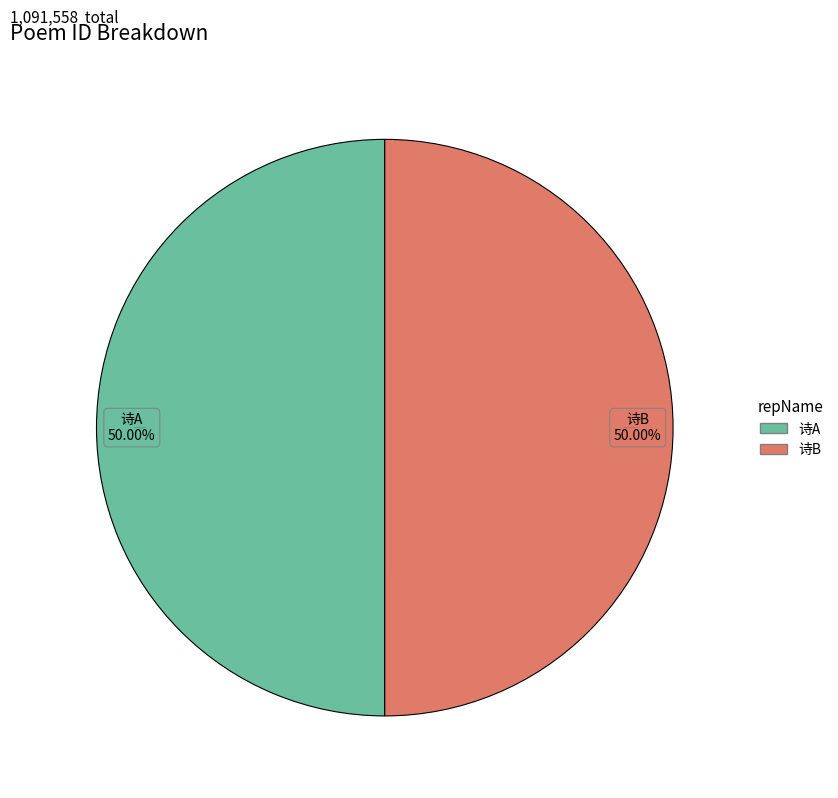

How many segments does this pie chart have?

2